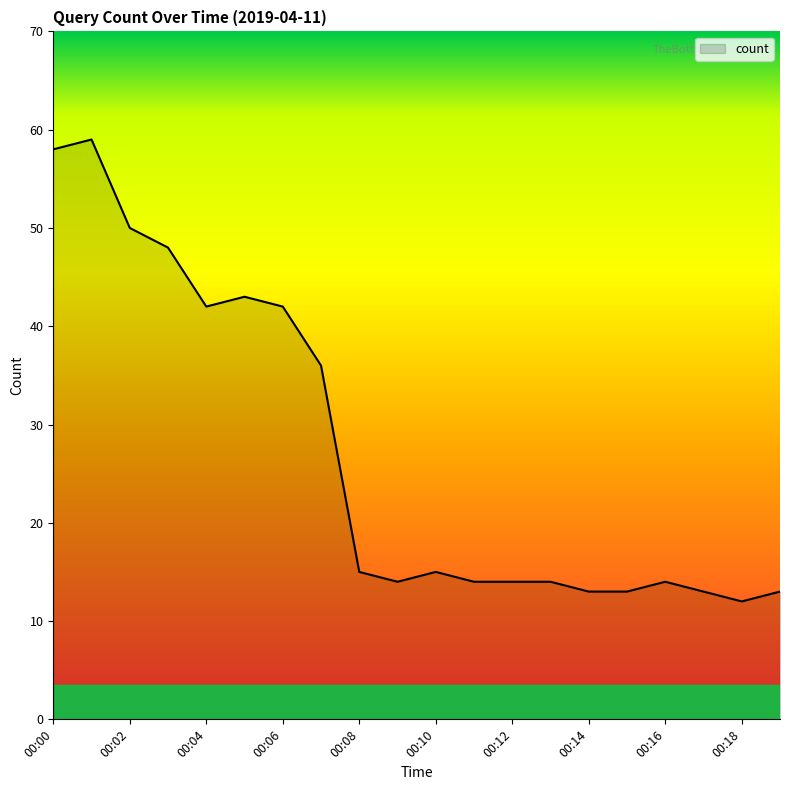

What is the greatest value displayed?

59